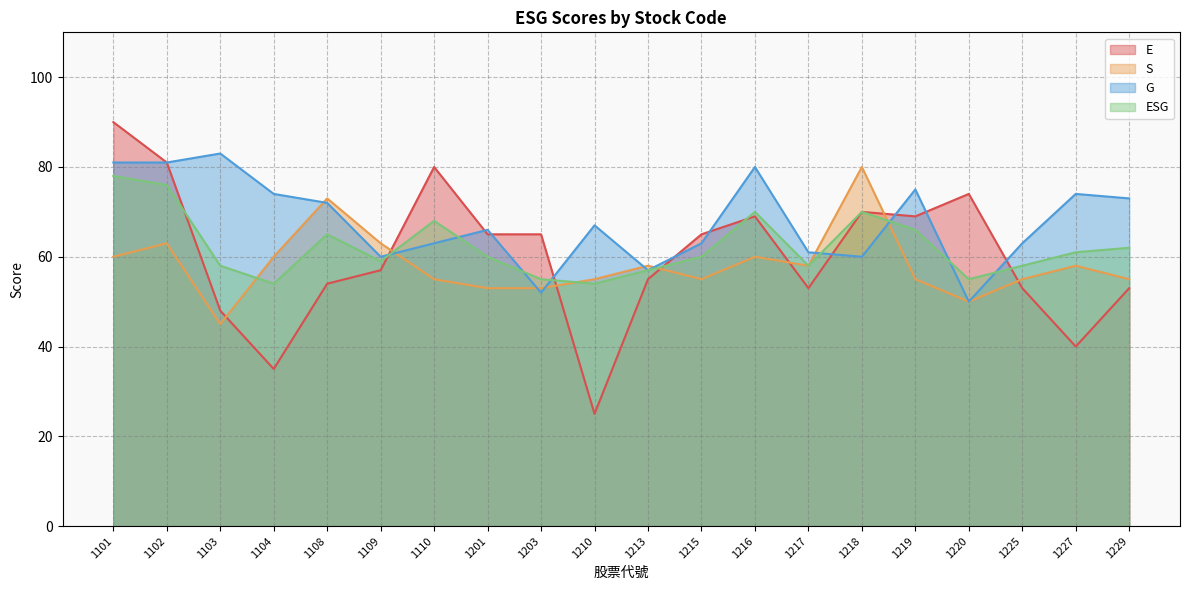

Rank the categories by ESG value from lowest to highest.

1104, 1210, 1203, 1220, 1213, 1103, 1217, 1225, 1109, 1201, 1215, 1227, 1229, 1108, 1219, 1110, 1216, 1218, 1102, 1101